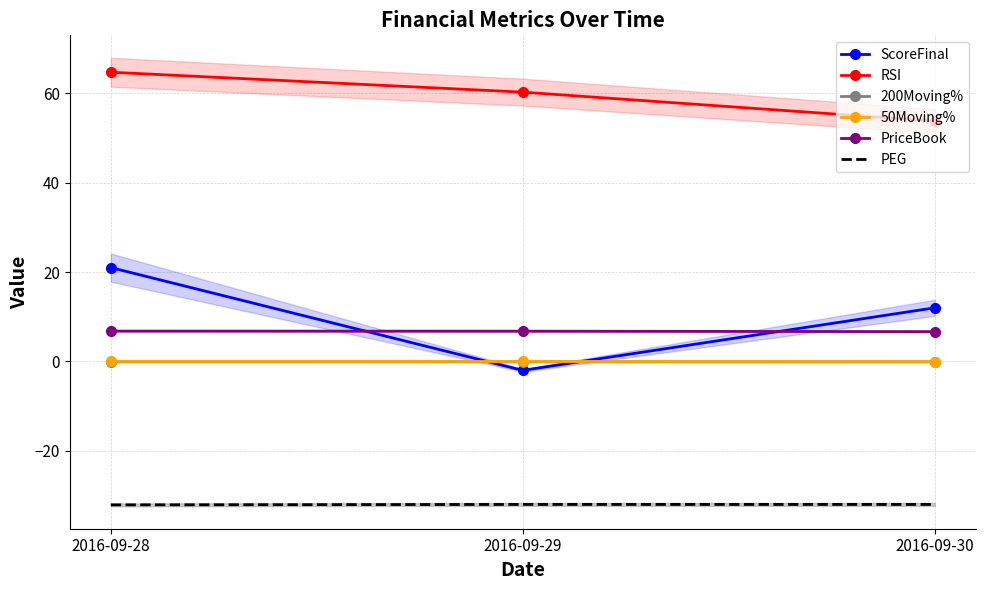

Reading left to right, what are all the values shown in this chart?

ScoreFinal: 2016-09-28=21.0	2016-09-29=-2.0	2016-09-30=12.0
RSI: 2016-09-28=64.7	2016-09-29=60.3	2016-09-30=53.8
200Moving%: 2016-09-28=-0.1	2016-09-29=-0.1	2016-09-30=-0.1
50Moving%: 2016-09-28=-0.0	2016-09-29=-0.0	2016-09-30=-0.0
PriceBook: 2016-09-28=6.8	2016-09-29=6.8	2016-09-30=6.7
PEG: 2016-09-28=-32.1	2016-09-29=-32.0	2016-09-30=-32.0